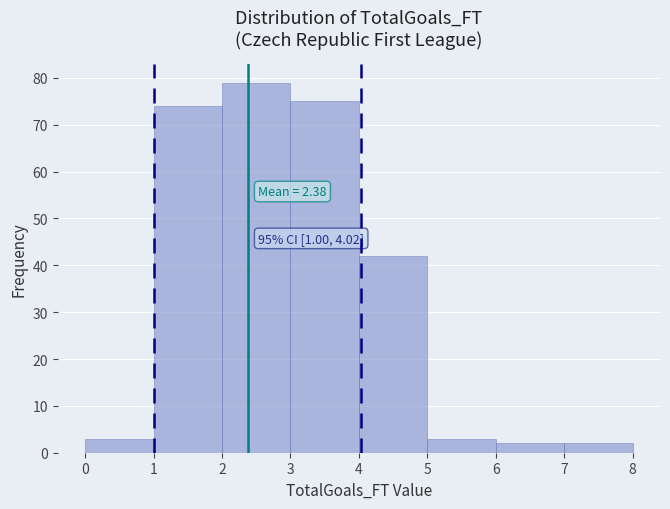

Over which range of the x-axis is the bar tallest?

2 to 3